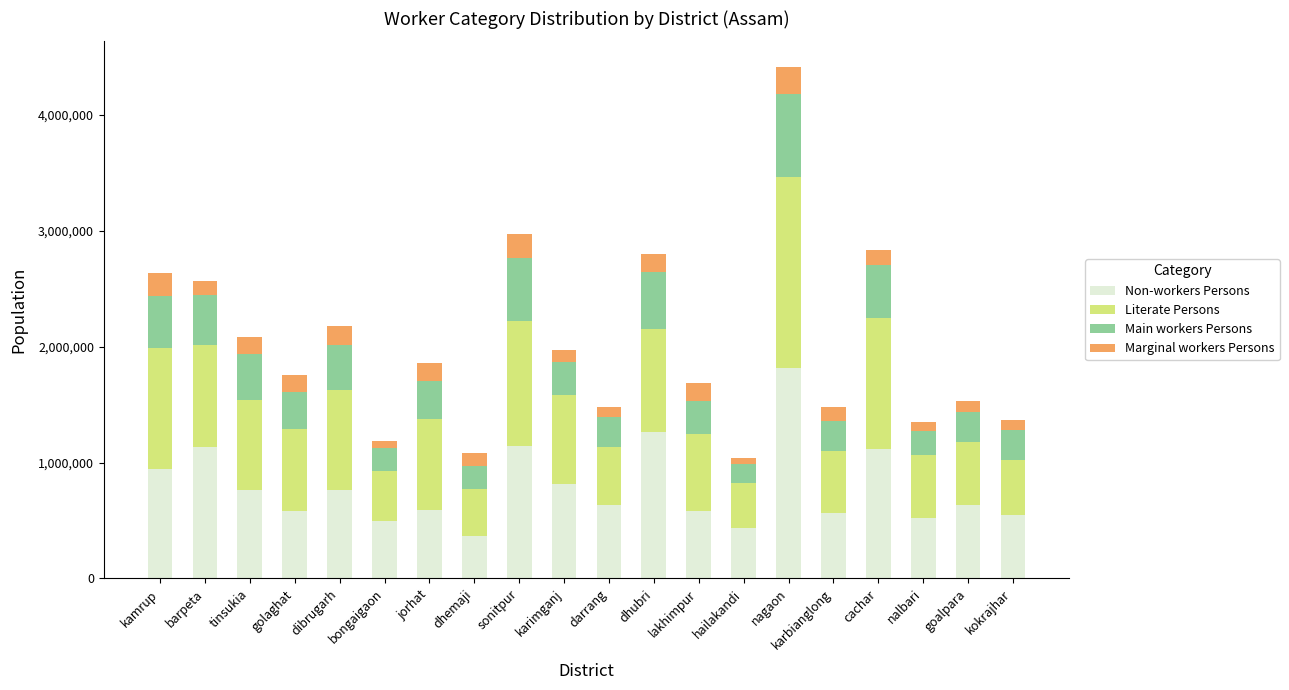

What is the sum of the Non-workers Persons values at lakhimpur and sonitpur?

1727707